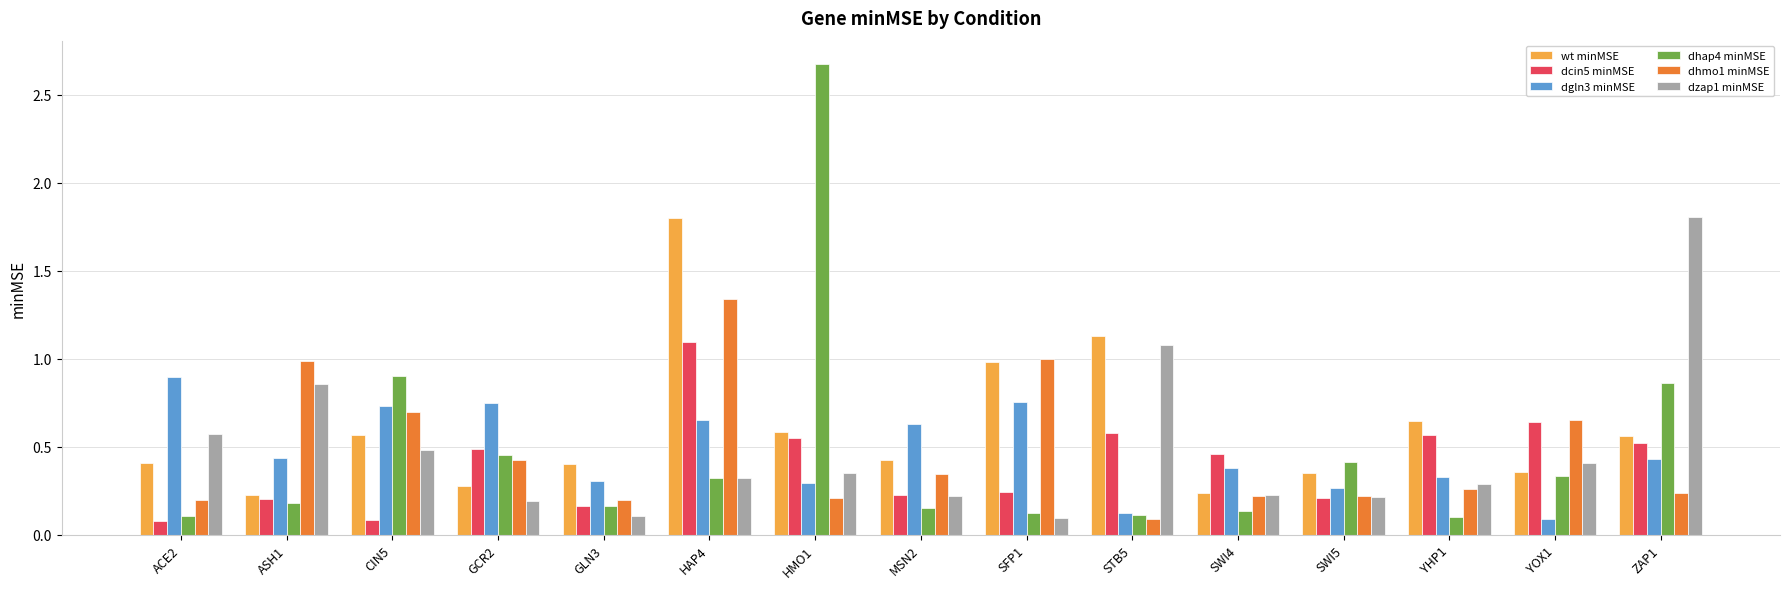

The value of dgln3 minMSE at MSN2 is 0.9. True or false?

False